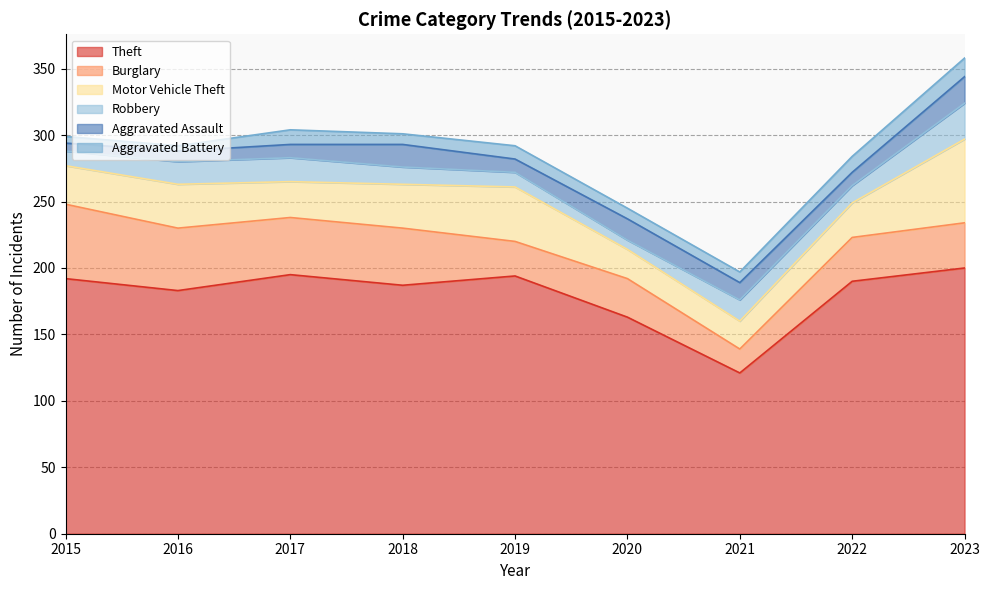

Reading left to right, what are all the values shown in this chart?

Theft: 192	183	195	187	194	163	121	190	200
Burglary: 56	47	43	43	26	29	18	33	34
Motor Vehicle Theft: 29	33	27	33	41	22	21	26	63
Robbery: 11	17	18	13	11	7	16	13	27
Aggravated Assault: 6	8	10	17	10	16	13	10	20
Aggravated Battery: 5	4	11	8	10	8	8	12	14